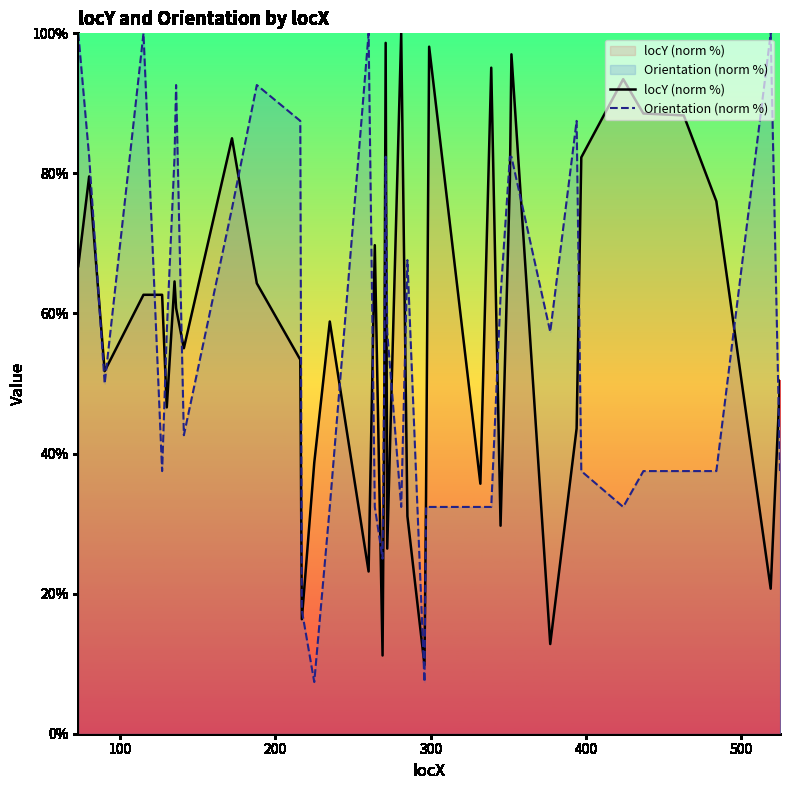

Is this an area chart (filled region under the line)?

No